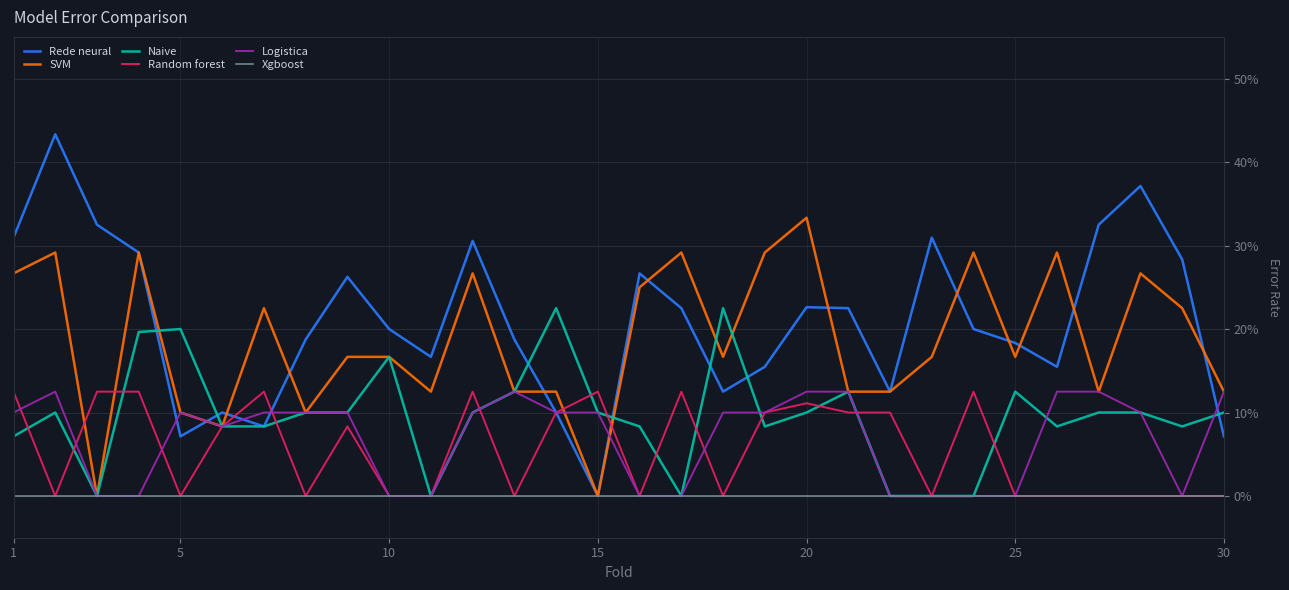

Does the chart display data point markers on the line(s)?

No